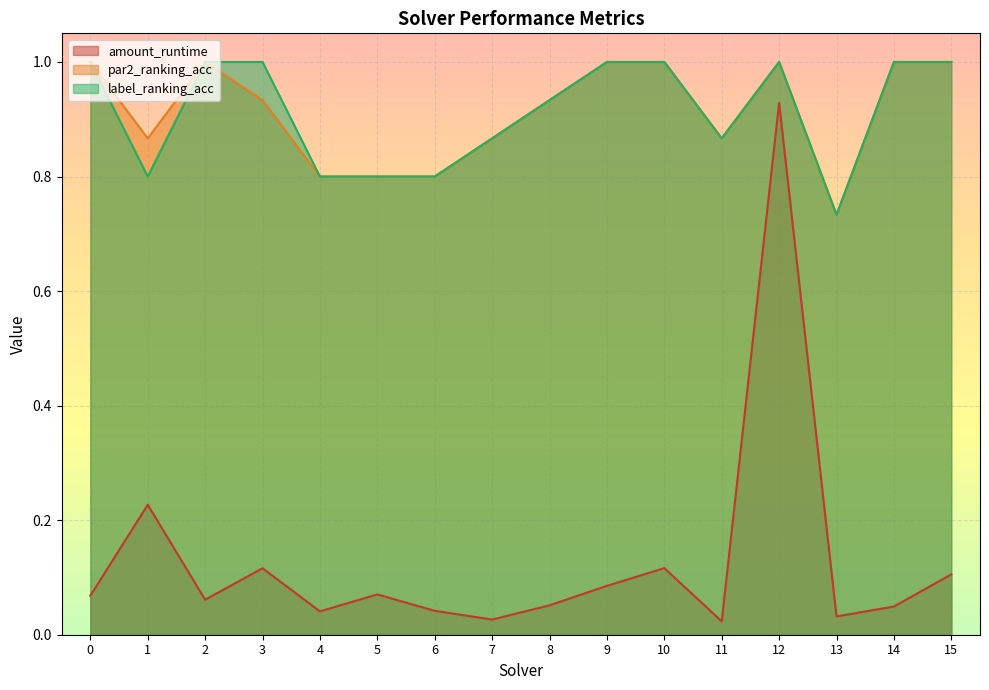

Rank the series at 9 from lowest to highest value.

amount_runtime, par2_ranking_acc, label_ranking_acc